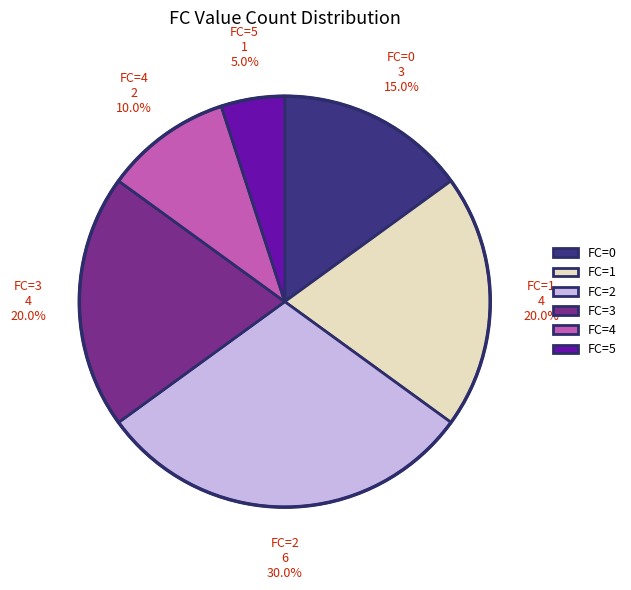

How many slices are in this pie chart?

6